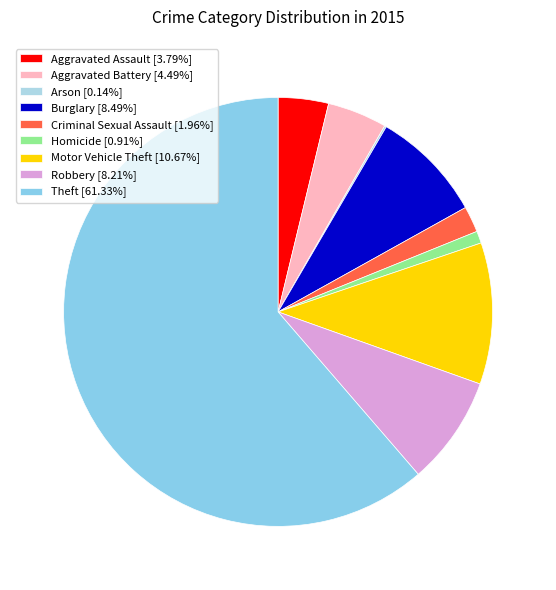

What is the total percentage of Burglary and Arson?

8.6%